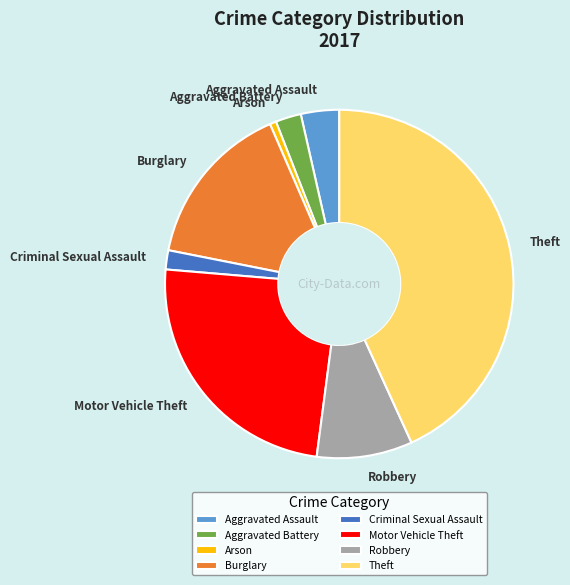

Approximately how many times larger is the value at Criminal Sexual Assault compared to Aggravated Assault?

0.5